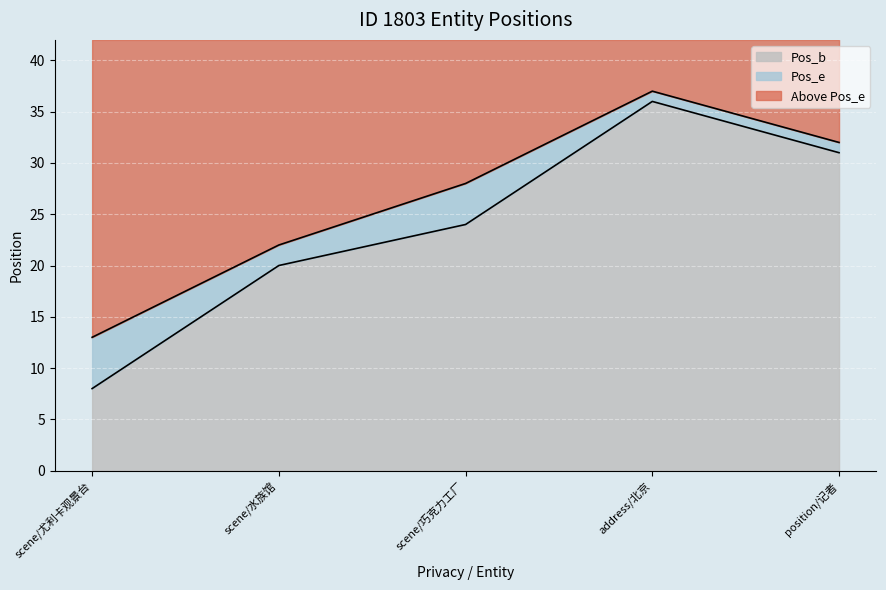

What is the total value across all series at scene/尤利卡观景台?

42